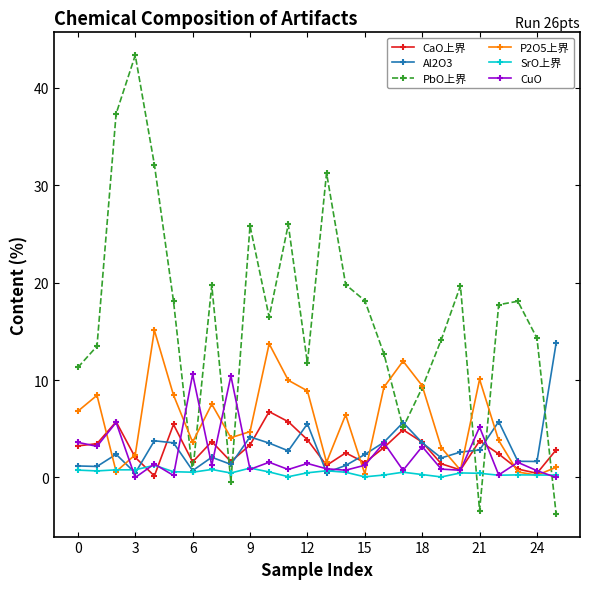

Does the chart display data point markers on the line(s)?

Yes